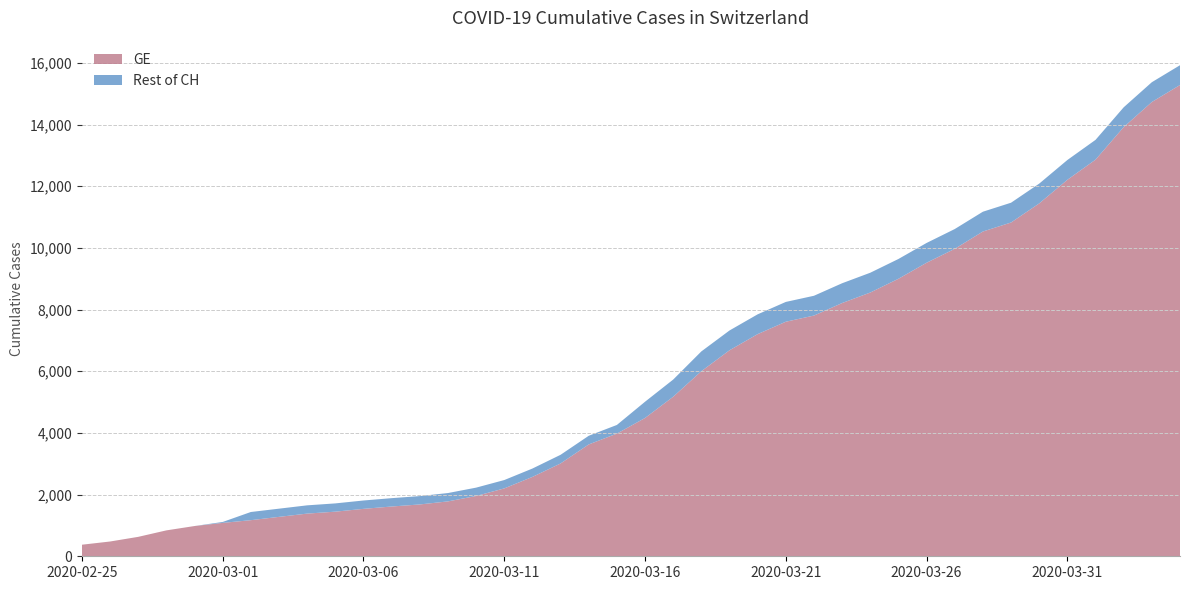

Reading left to right, transcribe all the data shown in this chart.

GE: 375	479	630	840	981	1083	1171	1278	1384	1447	1538	1614	1681	1780	1955	2201	2574	3010	3627	3978	4485	5174	6002	6681	7205	7607	7807	8213	8554	9000	9520	9971	10533	10825	11444	12210	12863	13919	14733	15284
CH: 375	479	630	840	981	1113	1436	1544	1652	1715	1809	1885	1952	2051	2226	2472	2845	3291	3908	4259	5012	5731	6644	7323	7847	8249	8449	8855	9196	9642	10162	10613	11175	11467	12086	12852	13505	14561	15375	15926